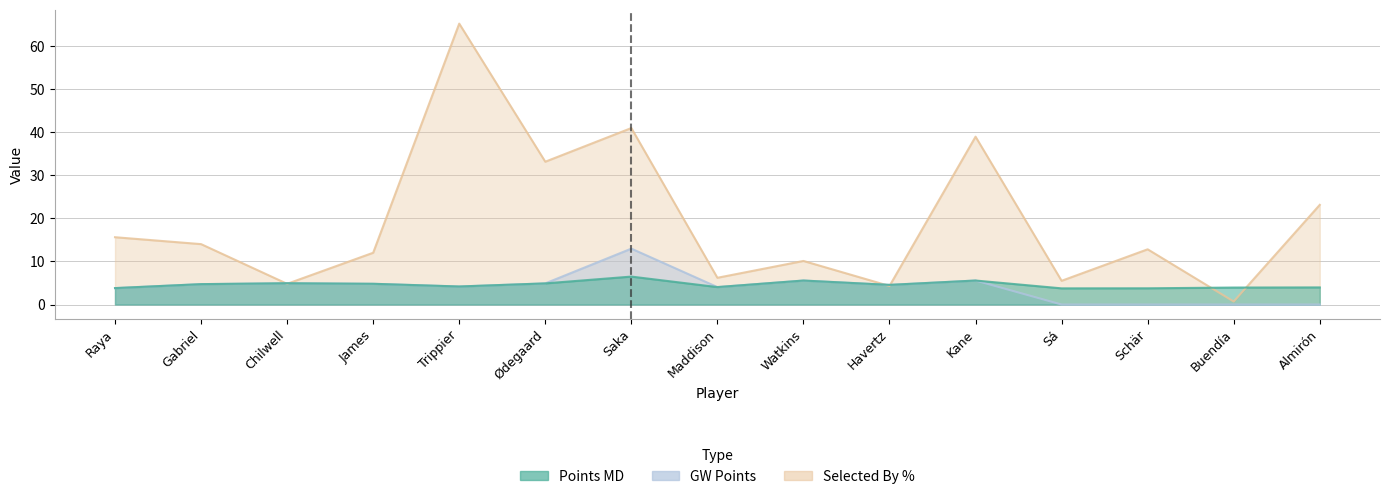

The selected_by_percent series shows 22.0 at Schär. True or false?

False